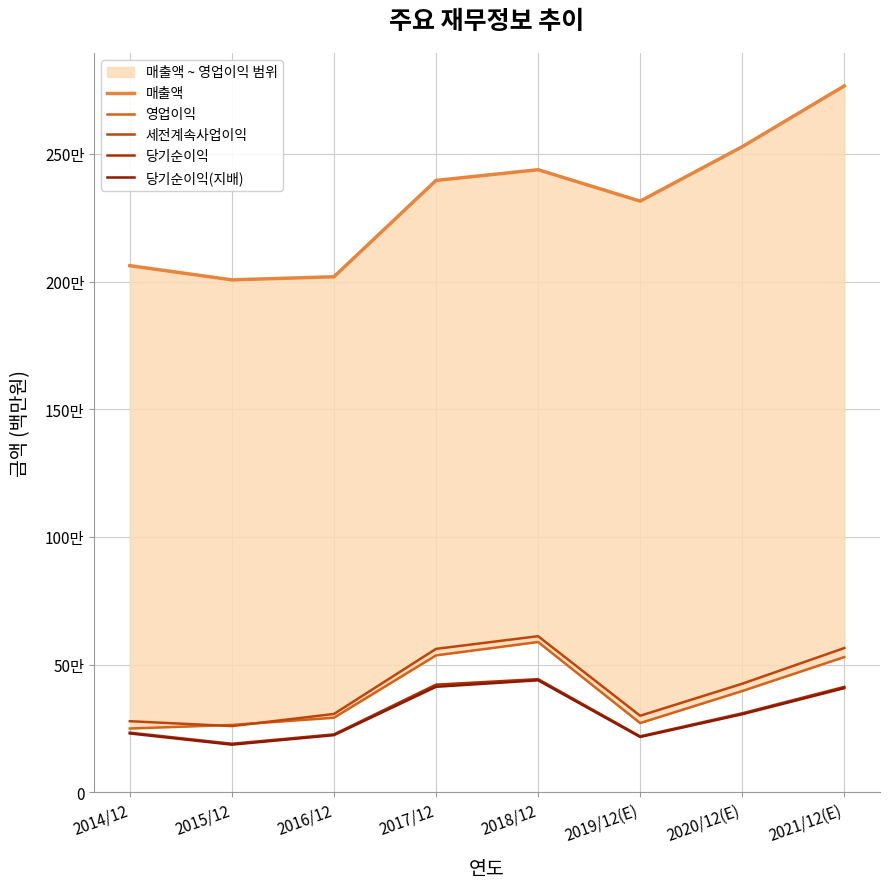

True or false: 세전계속사업이익 and 당기순이익 cross at least once.

False